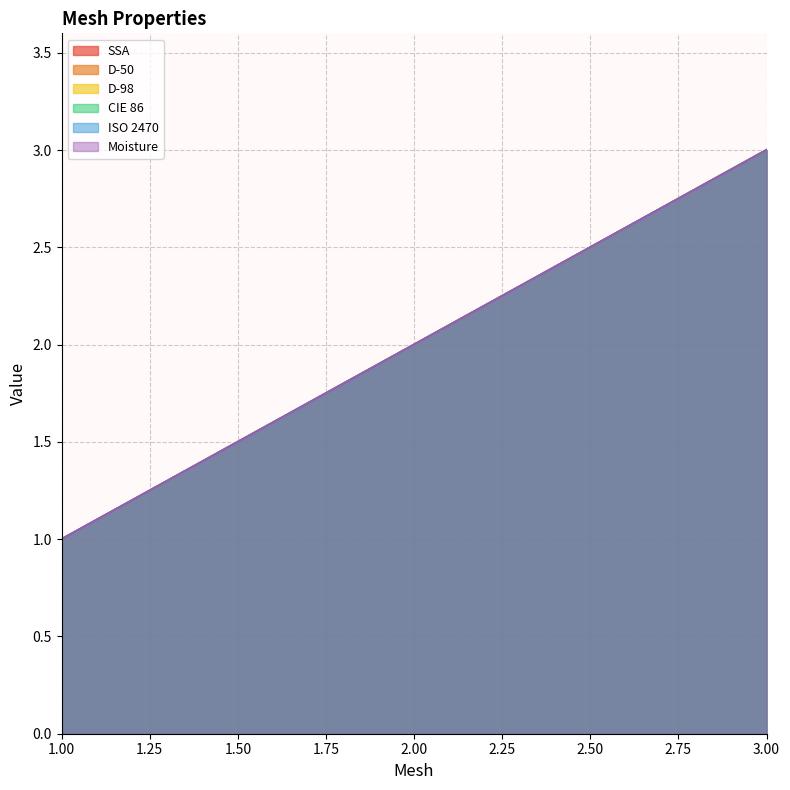

Which series has the largest total across all categories?

SSA